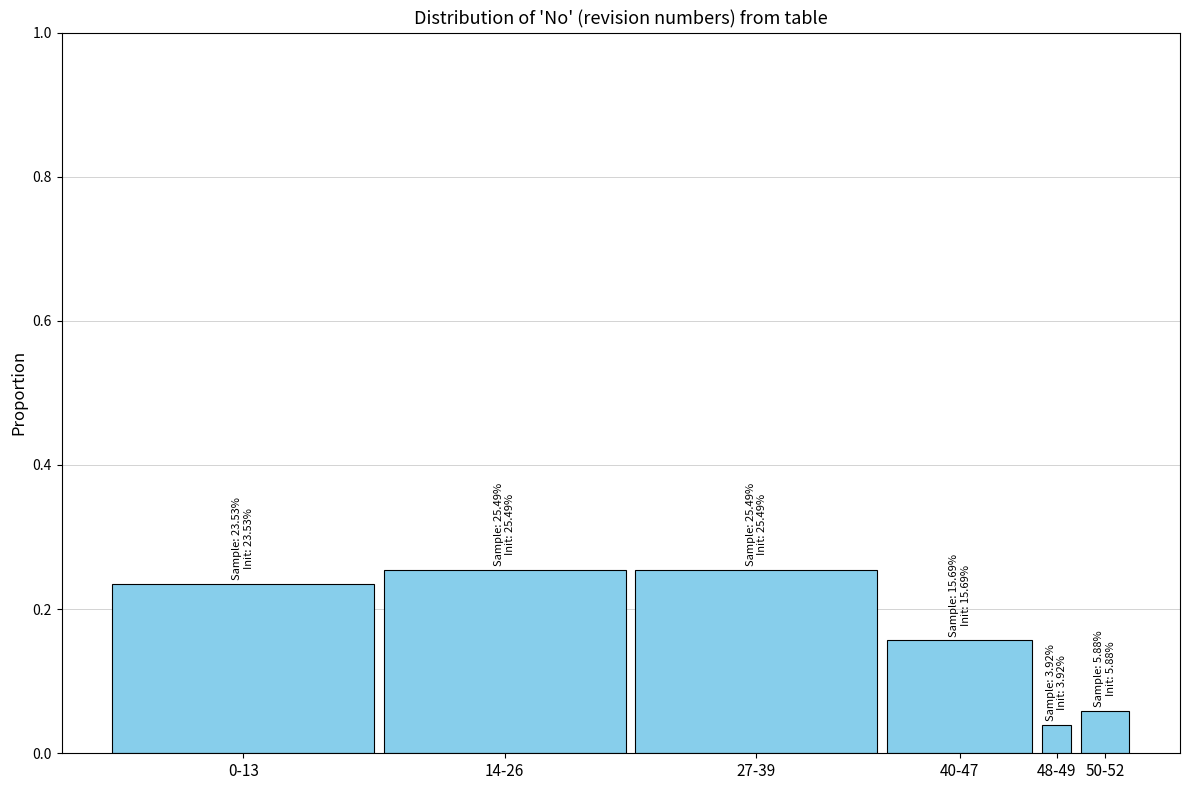

Between 50-52 and 14-26, which is larger?

14-26